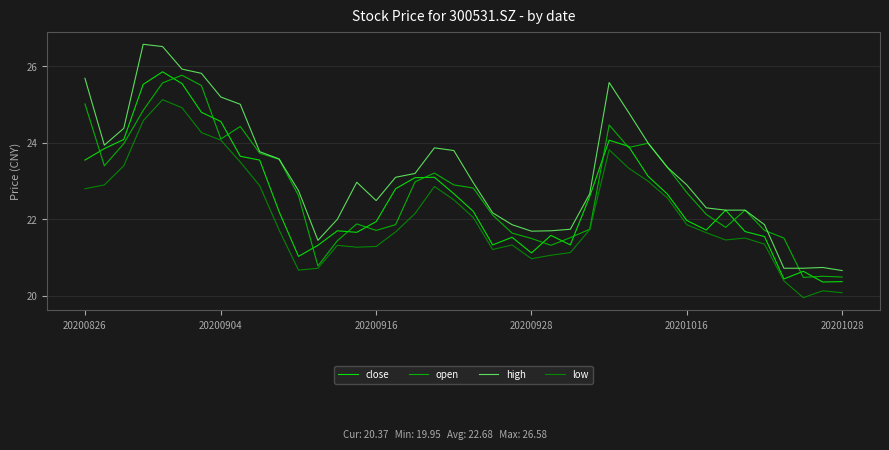

Which series has the widest spread of values?

high